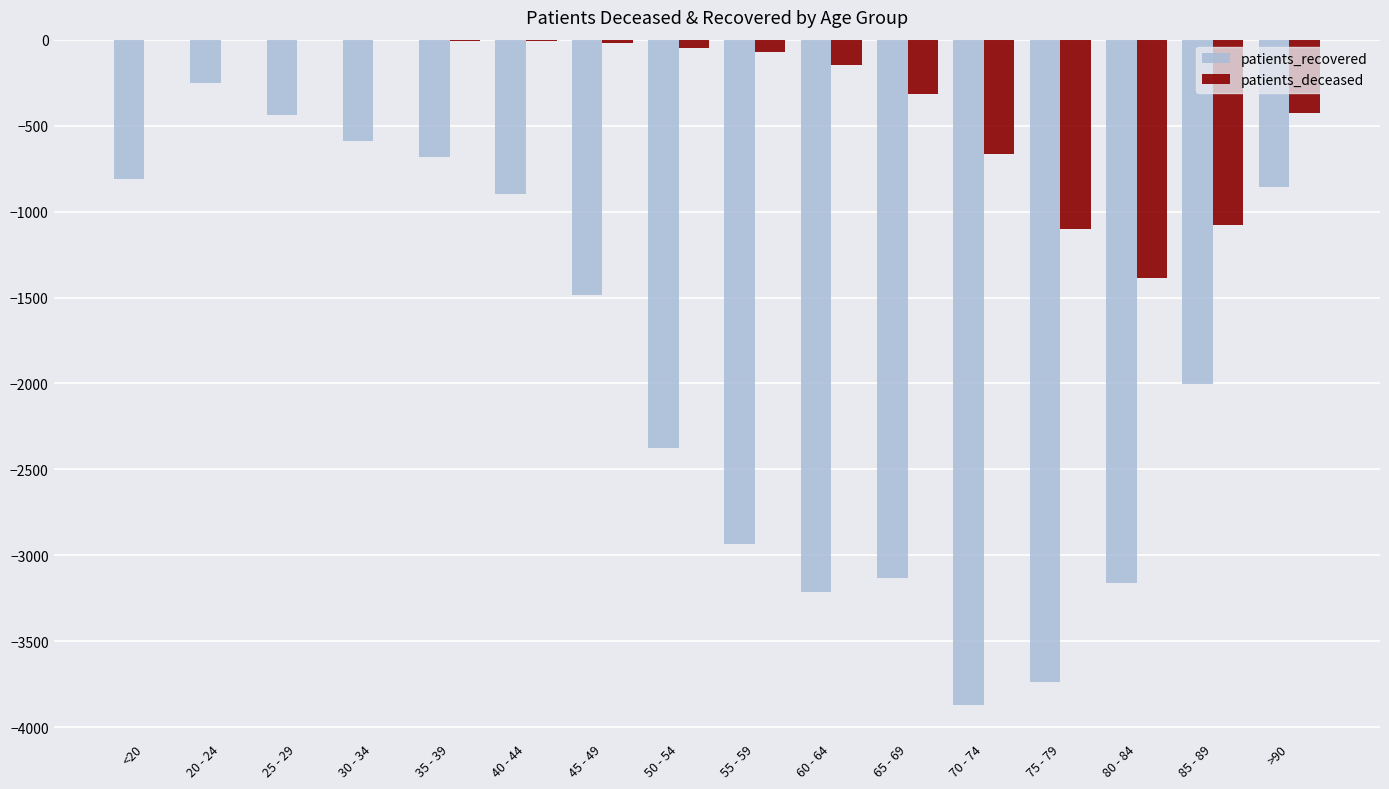

What is the maximum value for patients_recovered?

-254